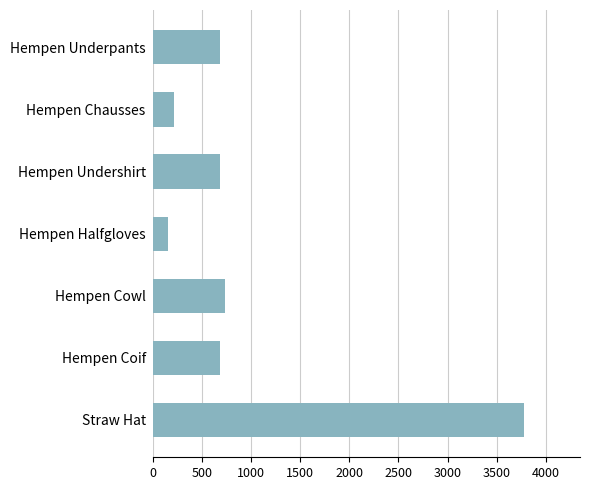

What is the difference between the maximum and minimum values?

3620